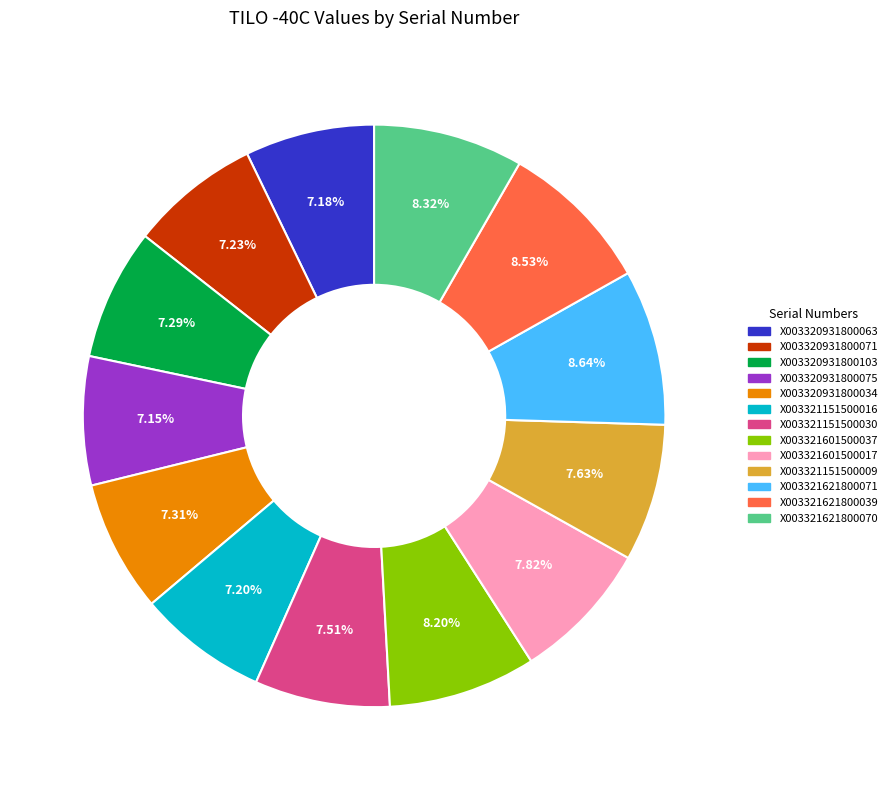

How many slices are in this pie chart?

13